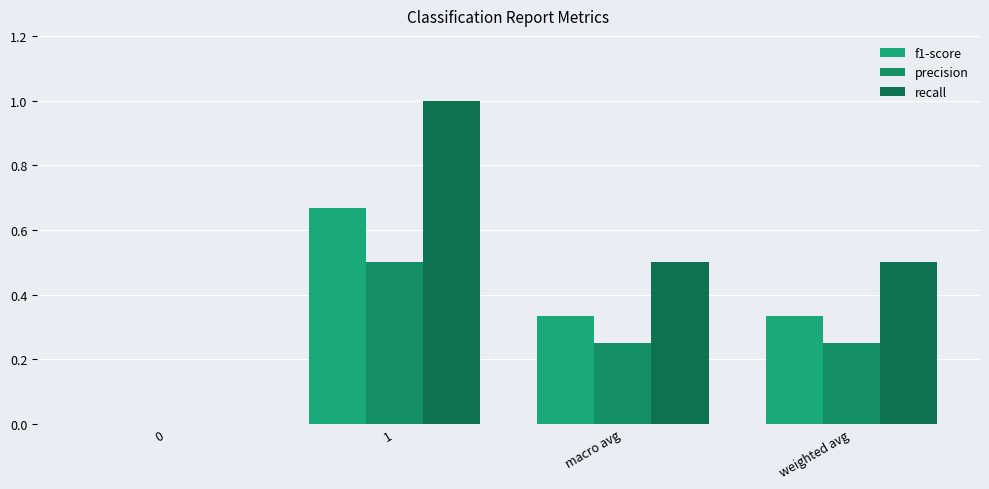

How many values in the precision series exceed 0?

3